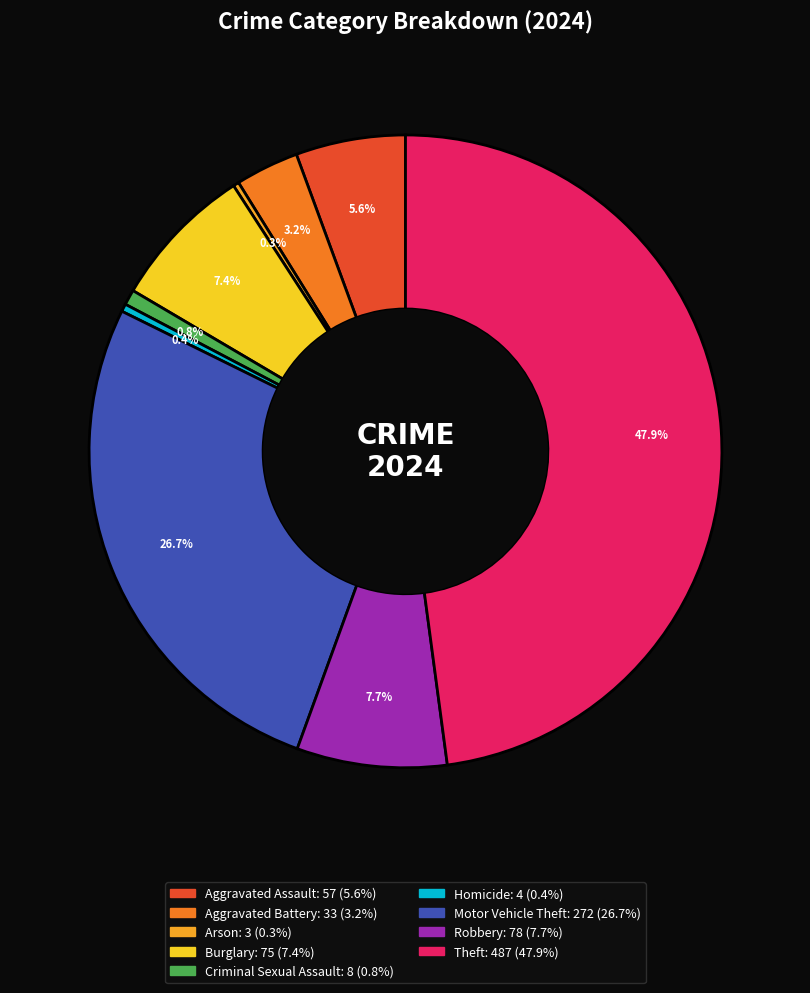

The Arson slice represents 0% of the pie. True or false?

True